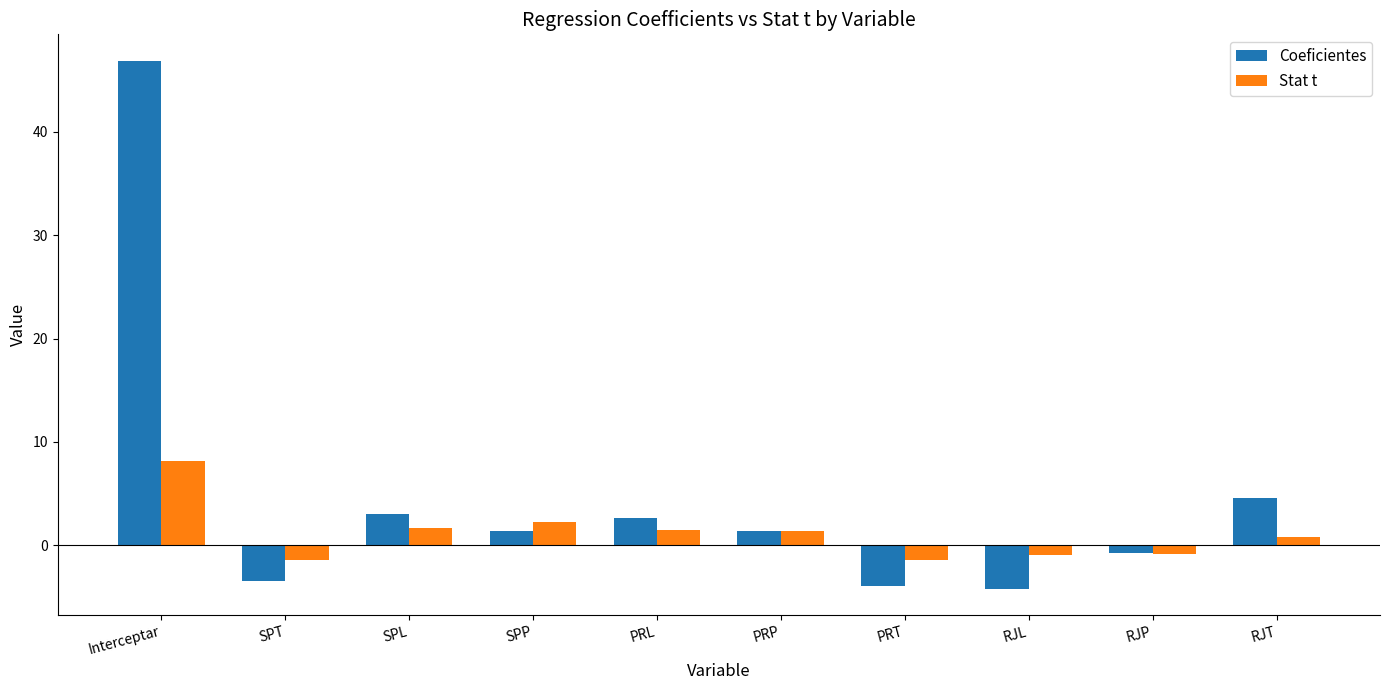

How many values in Coeficientes are above zero?

6